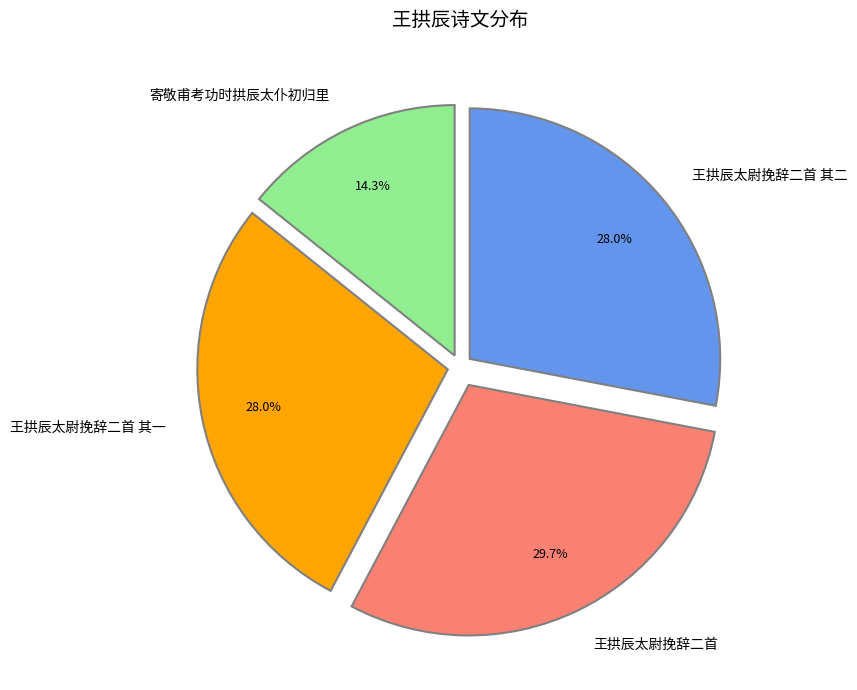

How many segments does this pie chart have?

4